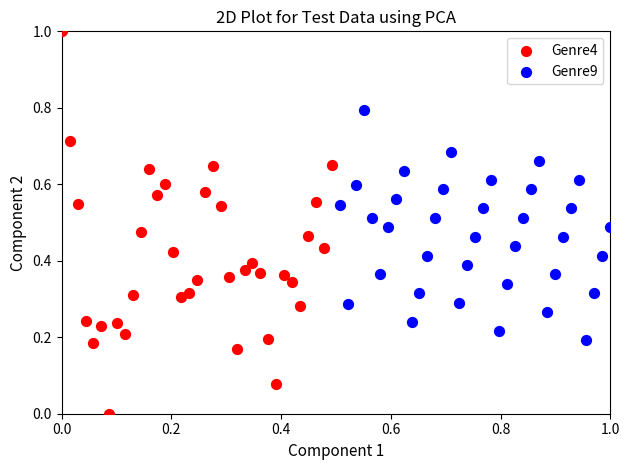

Which series contains the highest Y value?

Genre4